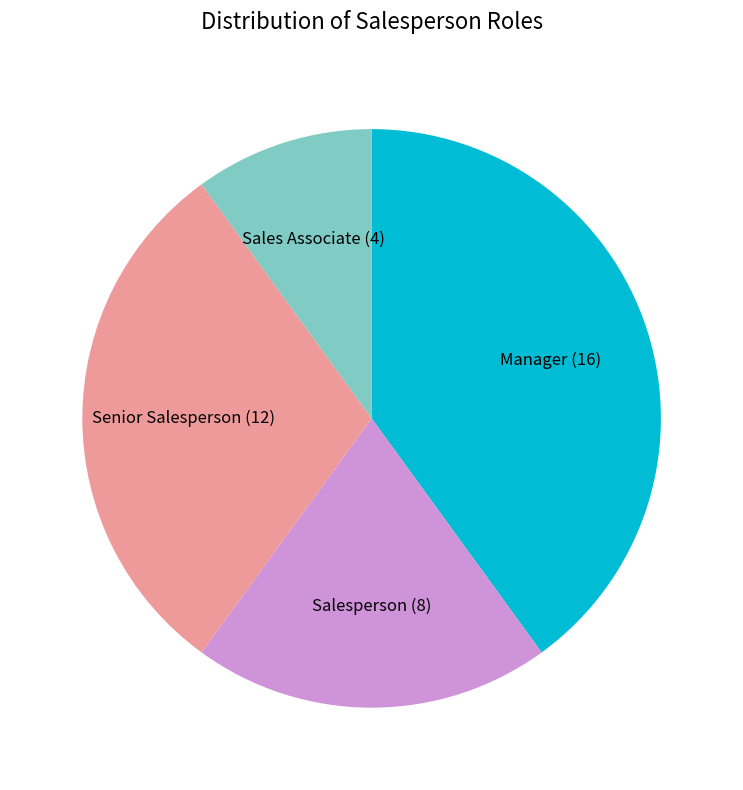

Which slice is the smallest?

Sales Associate